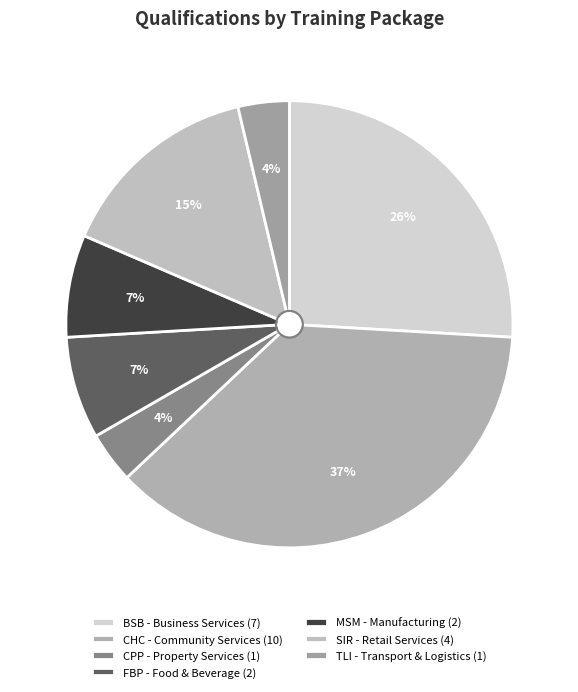

To the nearest percent, what is the difference between the largest and smallest slice percentages?

33%